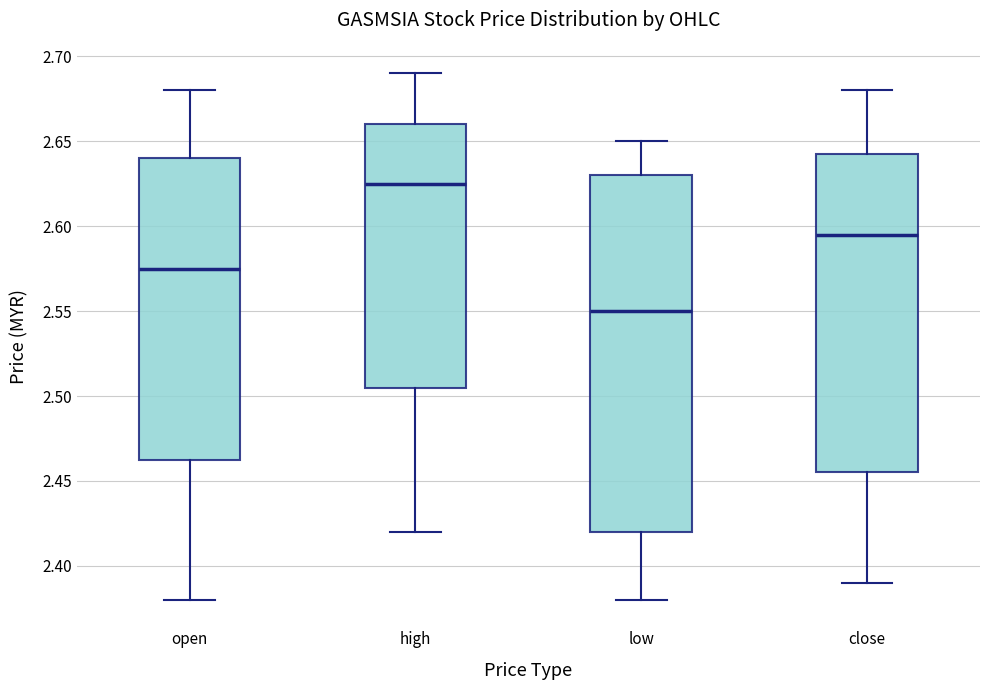

Reading left to right, transcribe this box plot: for each box, give where its median line is, the range the box spans, and where its two whiskers end, as read against the y-axis. The values are not printed on the chart, so give them approximately, as read against the axis.

open: median 2.575, box 2.465 to 2.640, whiskers 2.380 to 2.680
high: median 2.625, box 2.505 to 2.660, whiskers 2.420 to 2.690
low: median 2.550, box 2.420 to 2.630, whiskers 2.380 to 2.650
close: median 2.595, box 2.455 to 2.645, whiskers 2.390 to 2.680